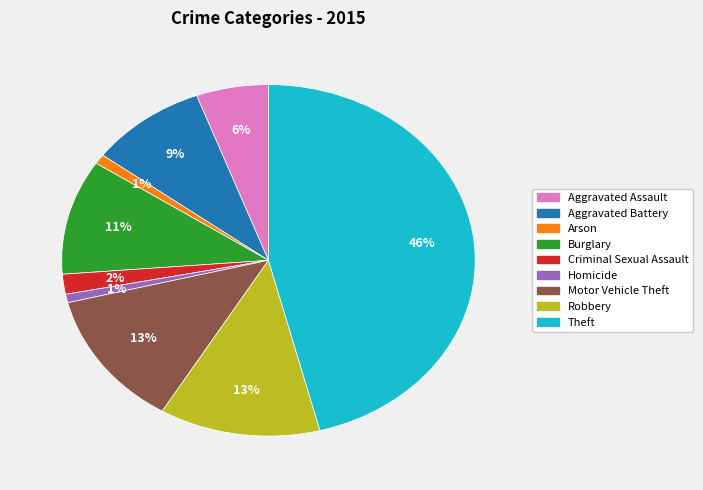

Is Motor Vehicle Theft the majority of the pie?

No